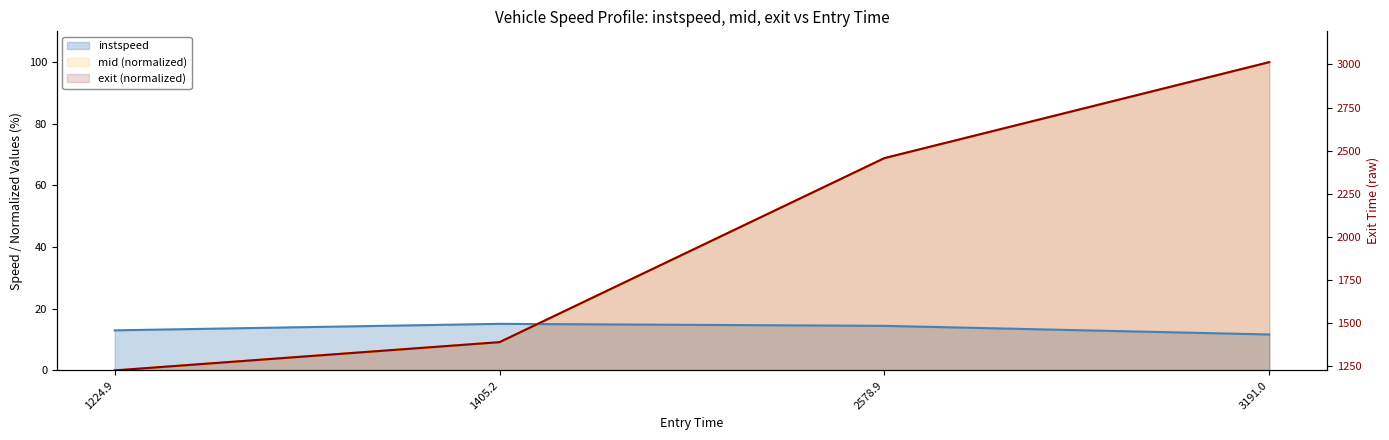

At which label does mid first exceed 68?

2578.9